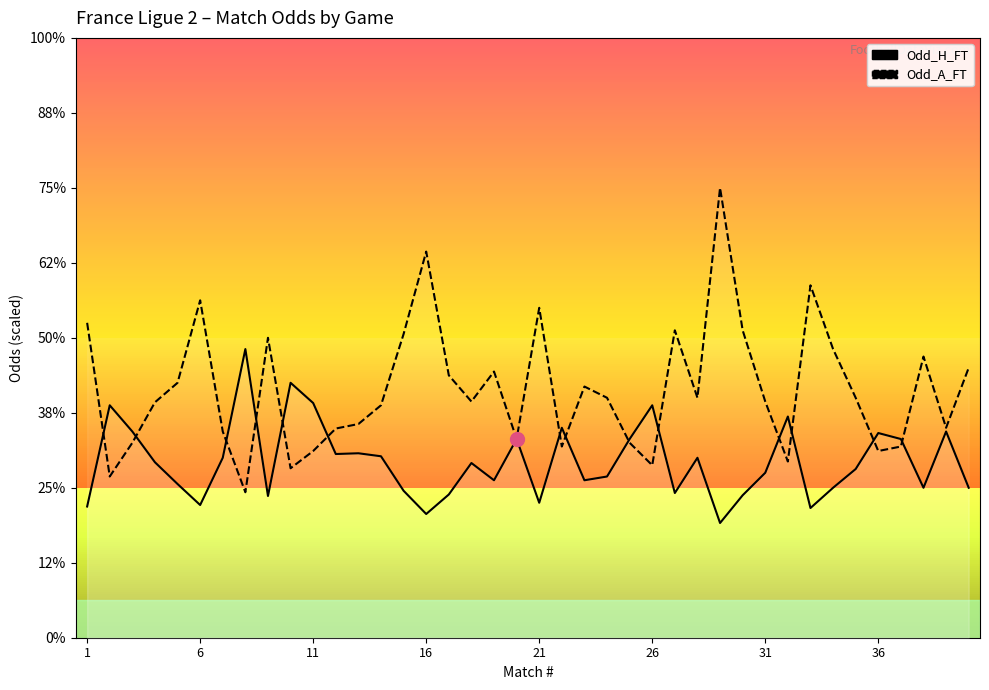

At 37, list the series in order from largest to smallest.

Odd_A_FT, Odd_H_FT